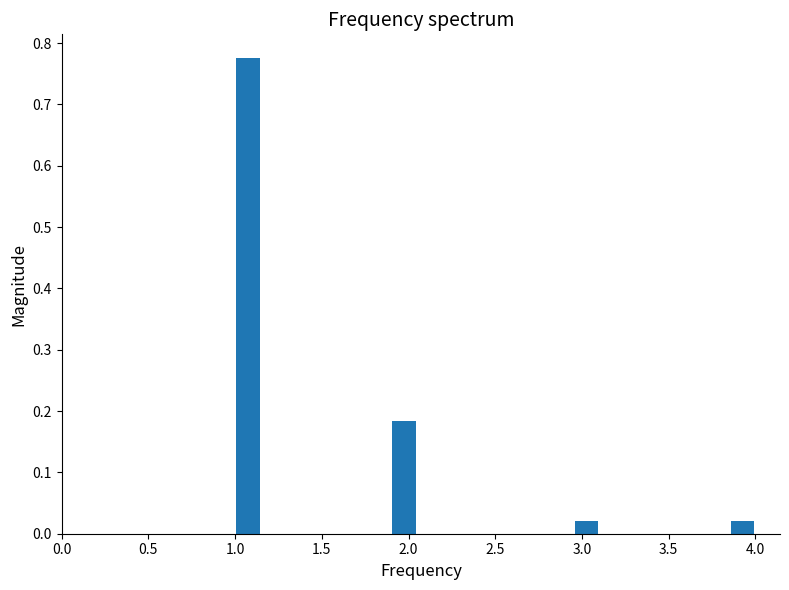

Read against the x-axis, roughly where is the centre of the tallest bar?

1.10